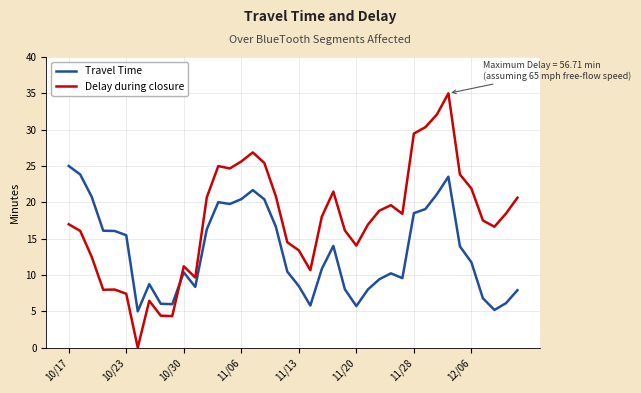

List the series in order of their overall mean, highest first.

Delay during closure, Travel Time